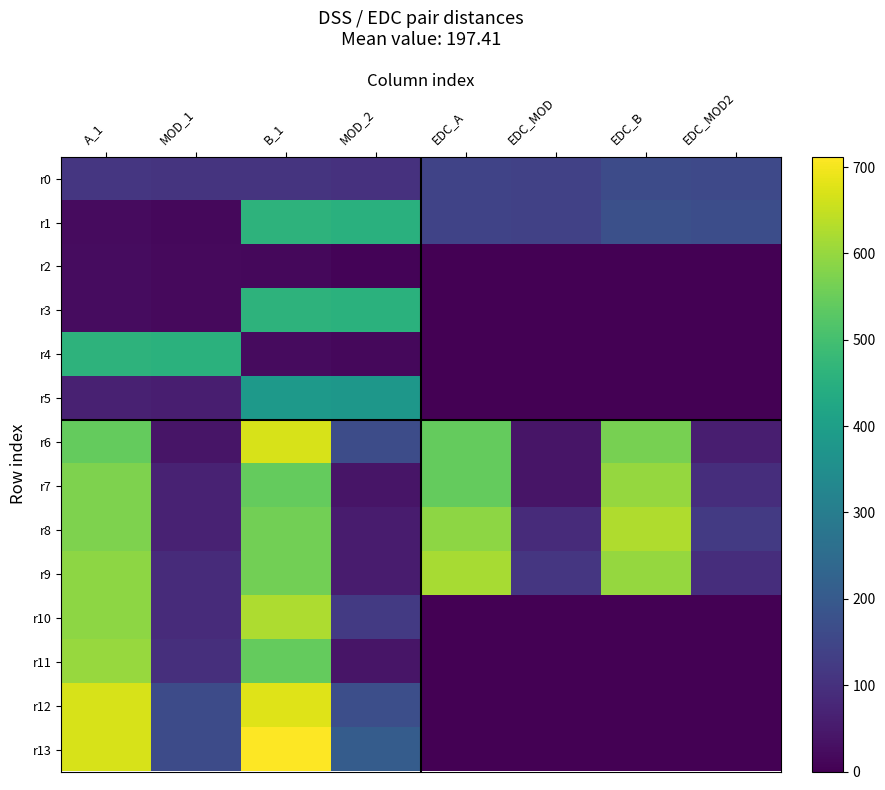

Which has a higher value, B_1 or EDC_A?

EDC_A